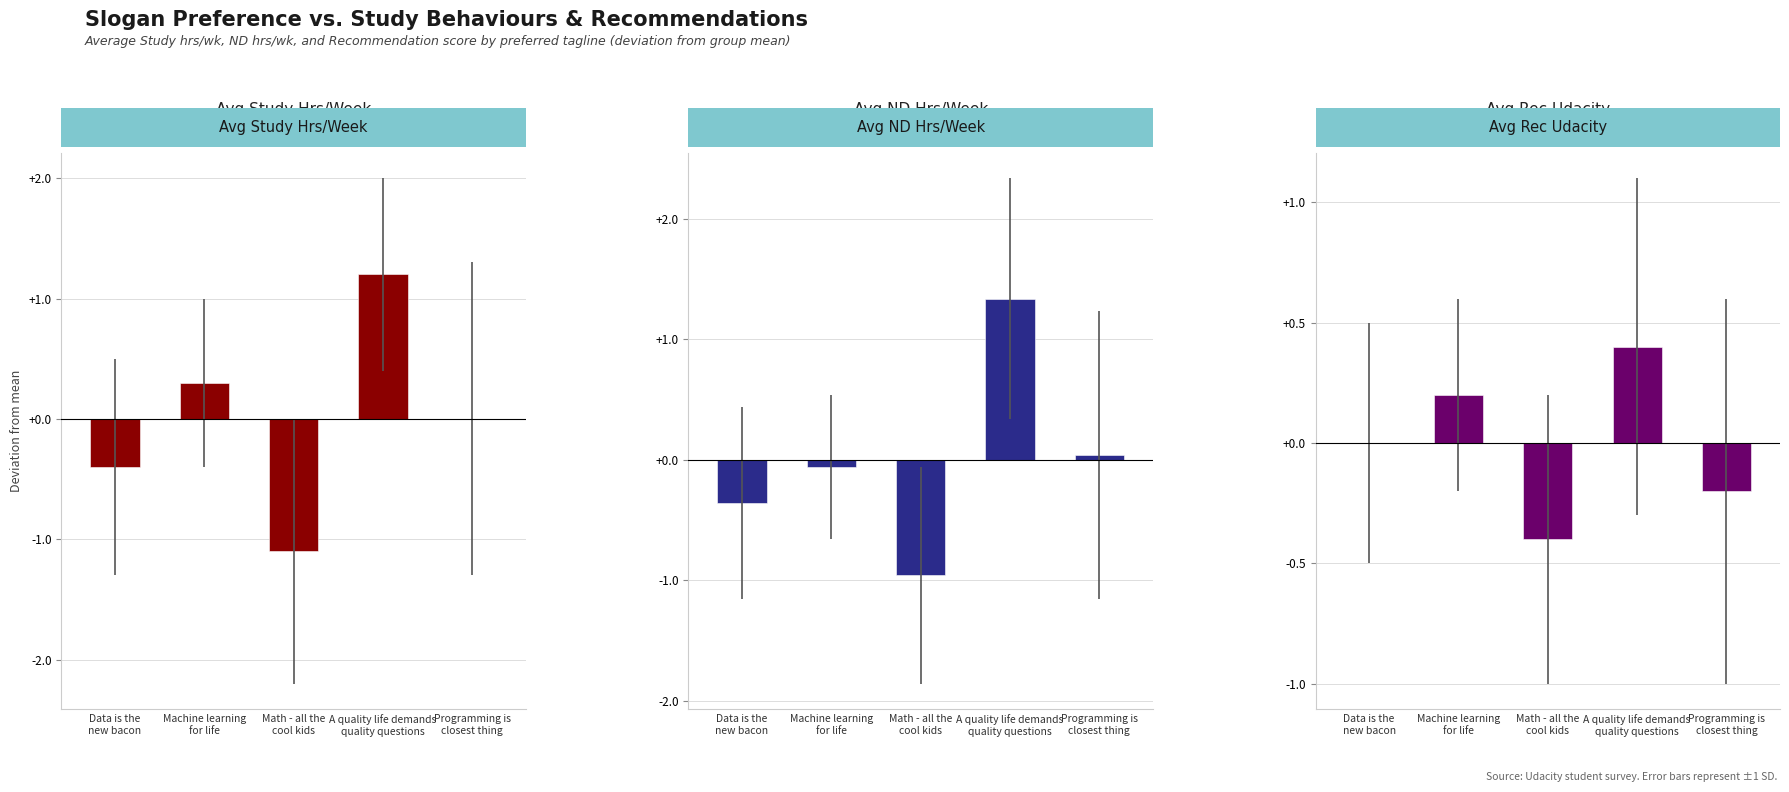

True or false: Avg Study Hrs/Week has a value of 2.0 at A quality life demands
quality questions.

False